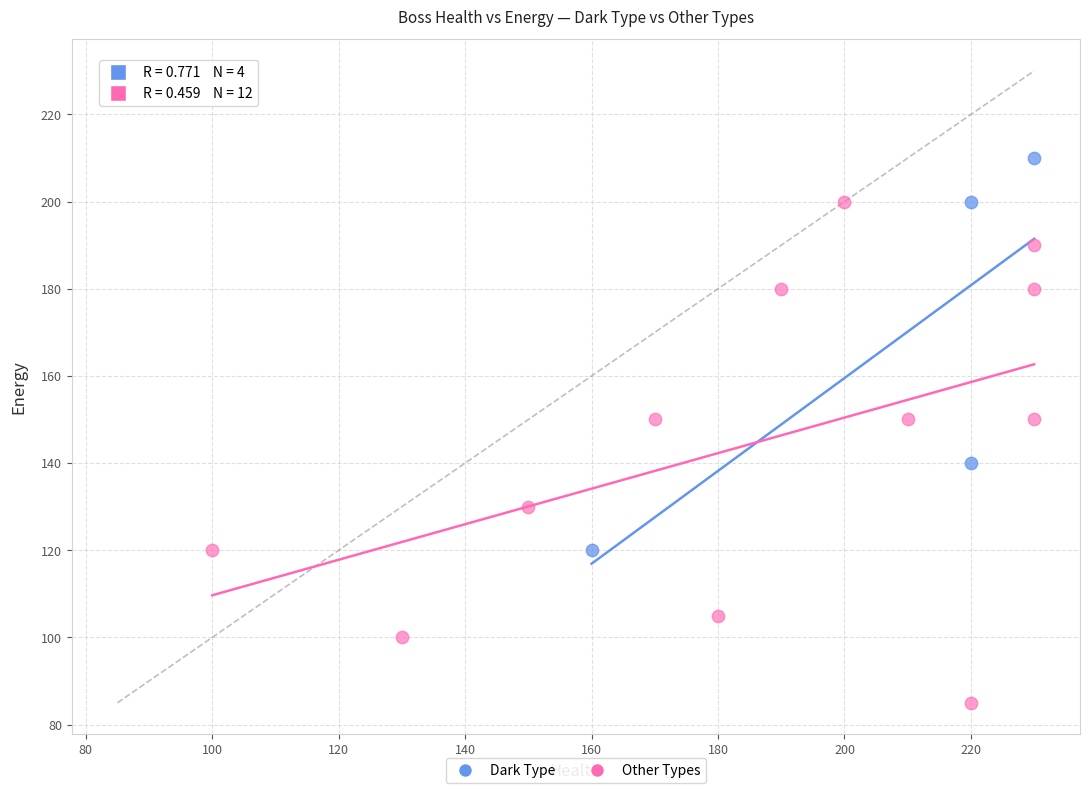

Which series has the largest Y range (max minus min)?

Other Types